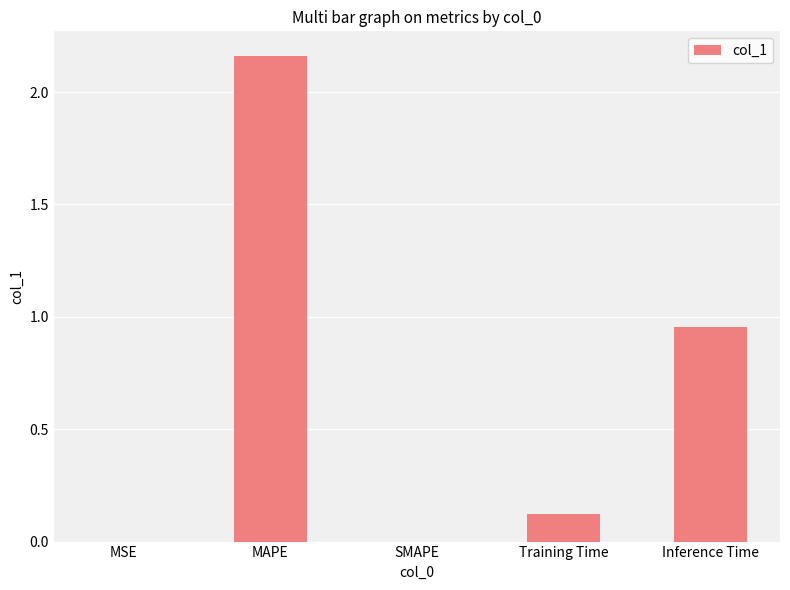

Are the bars horizontal?

No